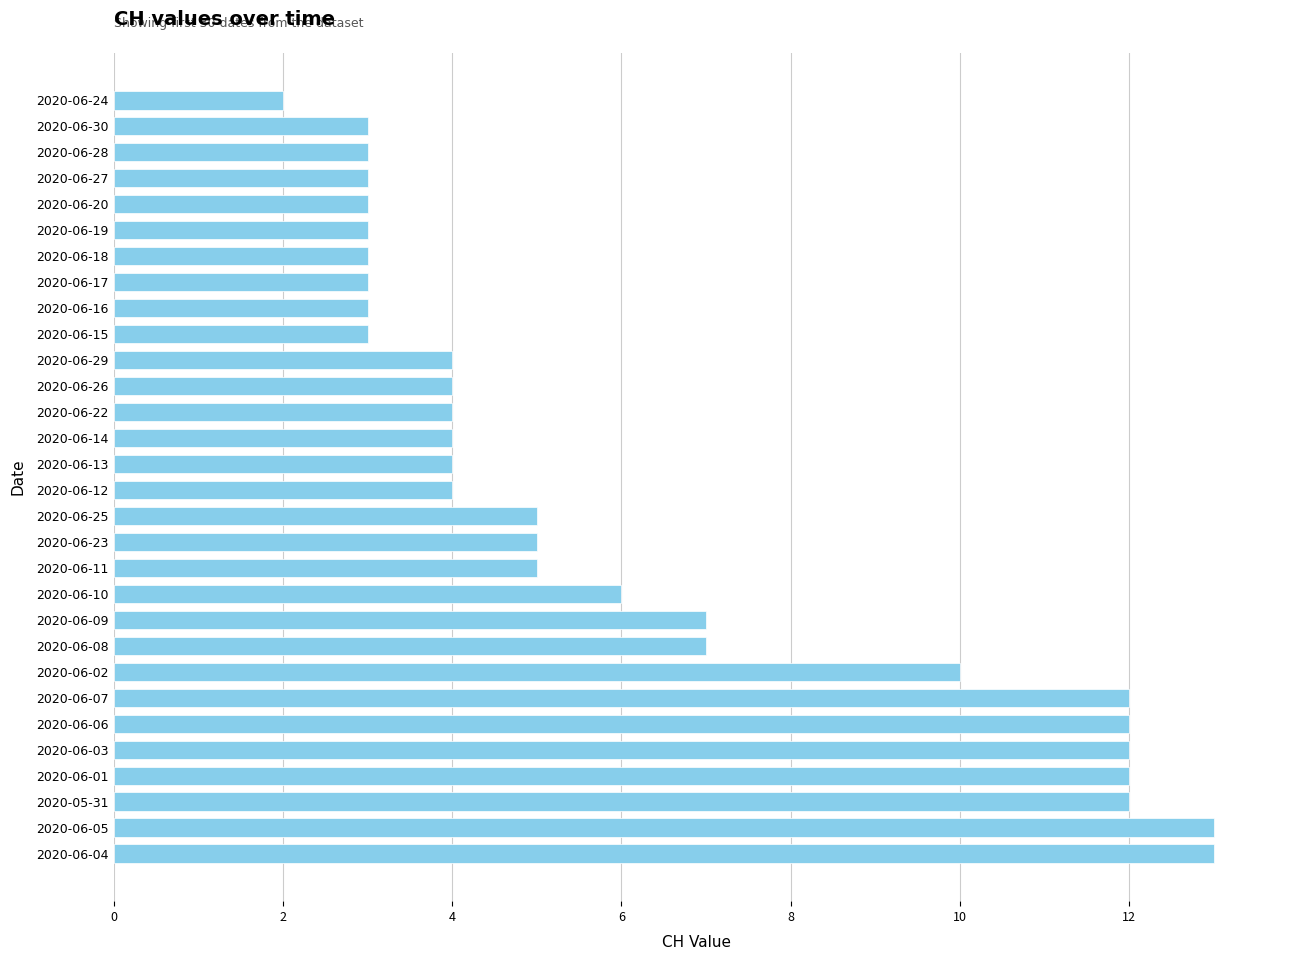

Which category has the lowest value across all series?

2020-06-24